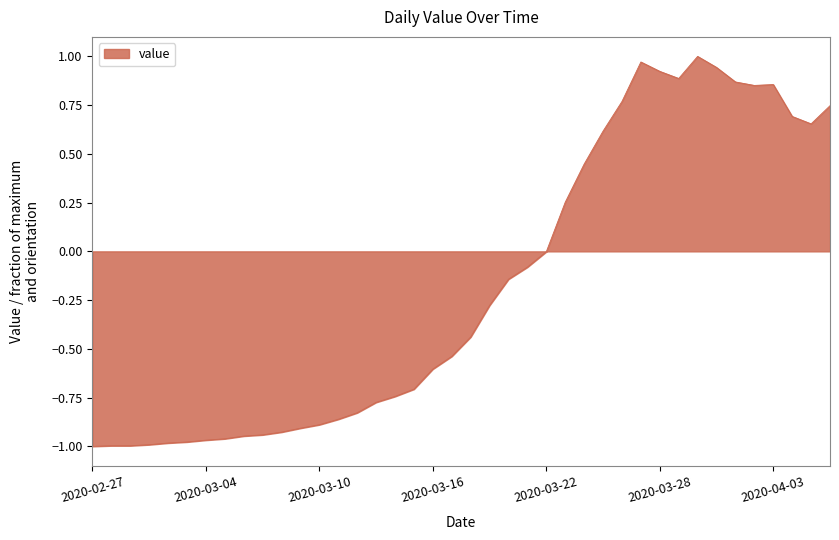

What is the difference between the maximum and minimum values?

2.0